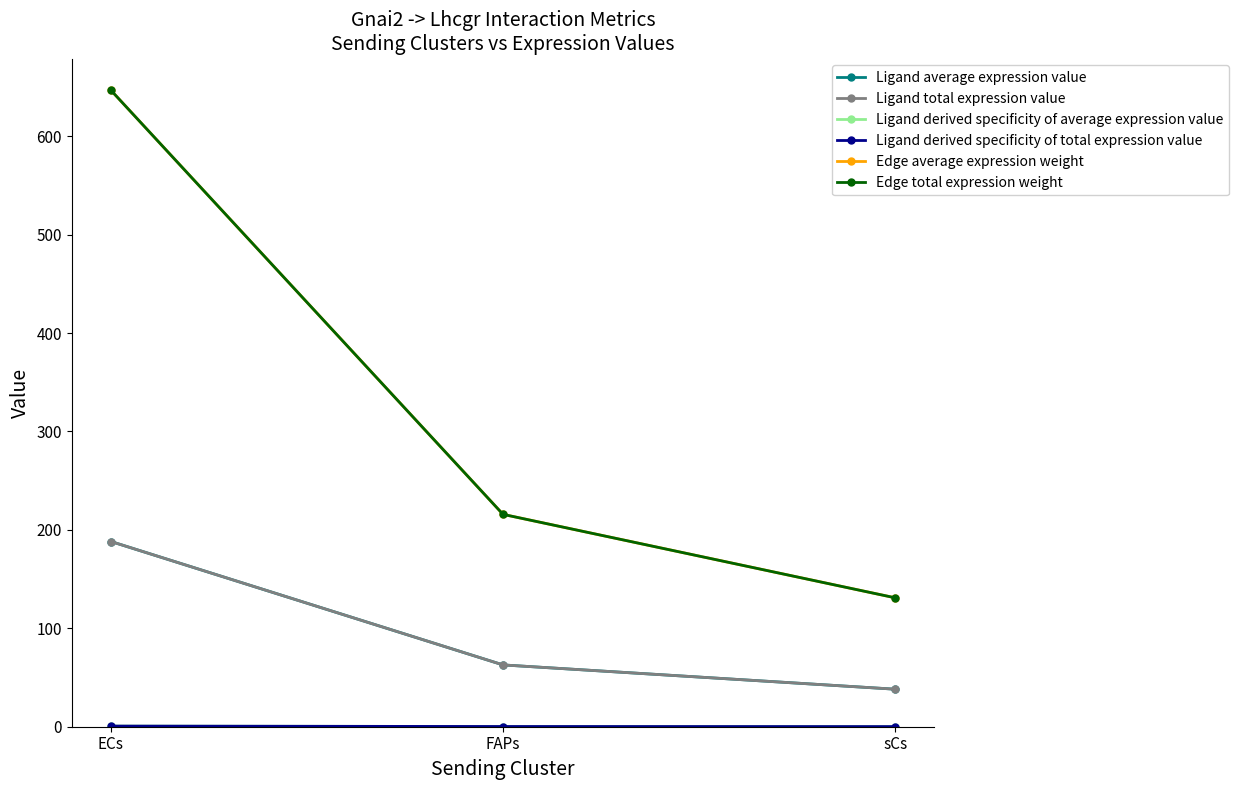

The Edge total expression weight series shows 219.6 at sCs. True or false?

False